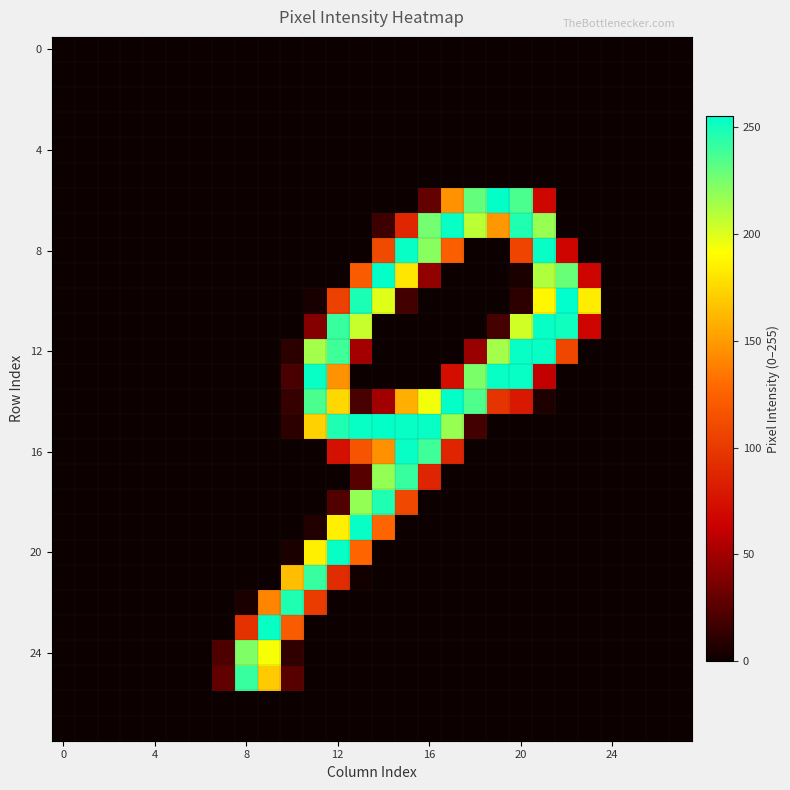

Reading left to right, transcribe all the data shown in this chart.

row_0: 0	0	0	0	0	0	0	0	0	0	0	0	0	0	0	0	0	0	0	0	0	0	0	0	0	0	0	0
row_1: 0	0	0	0	0	0	0	0	0	0	0	0	0	0	0	0	0	0	0	0	0	0	0	0	0	0	0	0
row_2: 0	0	0	0	0	0	0	0	0	0	0	0	0	0	0	0	0	0	0	0	0	0	0	0	0	0	0	0
row_3: 0	0	0	0	0	0	0	0	0	0	0	0	0	0	0	0	0	0	0	0	0	0	0	0	0	0	0	0
row_4: 0	0	0	0	0	0	0	0	0	0	0	0	0	0	0	0	0	0	0	0	0	0	0	0	0	0	0	0
row_5: 0	0	0	0	0	0	0	0	0	0	0	0	0	0	0	0	0	0	0	0	0	0	0	0	0	0	0	0
row_6: 0	0	0	0	0	0	0	0	0	0	0	0	0	0	0	0	29	146	230	254	236	68	0	0	0	0	0	0
row_7: 0	0	0	0	0	0	0	0	0	0	0	0	0	0	16	88	226	253	208	148	247	217	0	0	0	0	0	0
row_8: 0	0	0	0	0	0	0	0	0	0	0	0	0	0	110	253	221	123	0	0	107	253	67	0	0	0	0	0
row_9: 0	0	0	0	0	0	0	0	0	0	0	0	0	121	254	181	45	0	0	0	5	211	229	67	0	0	0	0
row_10: 0	0	0	0	0	0	0	0	0	0	0	4	105	248	199	18	0	0	0	0	11	188	255	184	0	0	0	0
row_11: 0	0	0	0	0	0	0	0	0	0	0	40	241	205	0	0	0	0	0	19	203	253	251	67	0	0	0	0
row_12: 0	0	0	0	0	0	0	0	0	0	11	214	239	51	0	0	0	0	47	214	253	253	108	0	0	0	0	0
row_13: 0	0	0	0	0	0	0	0	0	0	20	253	146	0	0	0	0	73	224	253	253	61	0	0	0	0	0	0
row_14: 0	0	0	0	0	0	0	0	0	0	14	236	175	20	50	158	194	254	235	97	79	6	0	0	0	0	0	0
row_15: 0	0	0	0	0	0	0	0	0	0	11	172	247	253	254	253	253	217	18	0	0	0	0	0	0	0	0	0
row_16: 0	0	0	0	0	0	0	0	0	0	0	0	75	117	145	253	239	87	0	0	0	0	0	0	0	0	0	0
row_17: 0	0	0	0	0	0	0	0	0	0	0	0	0	25	218	241	87	0	0	0	0	0	0	0	0	0	0	0
row_18: 0	0	0	0	0	0	0	0	0	0	0	0	23	218	247	109	0	0	0	0	0	0	0	0	0	0	0	0
row_19: 0	0	0	0	0	0	0	0	0	0	0	7	185	253	127	0	0	0	0	0	0	0	0	0	0	0	0	0
row_20: 0	0	0	0	0	0	0	0	0	0	5	185	253	127	0	0	0	0	0	0	0	0	0	0	0	0	0	0
row_21: 0	0	0	0	0	0	0	0	0	0	164	241	91	2	0	0	0	0	0	0	0	0	0	0	0	0	0	0
row_22: 0	0	0	0	0	0	0	0	5	140	247	102	0	0	0	0	0	0	0	0	0	0	0	0	0	0	0	0
row_23: 0	0	0	0	0	0	0	0	95	253	121	0	0	0	0	0	0	0	0	0	0	0	0	0	0	0	0	0
row_24: 0	0	0	0	0	0	0	22	223	193	12	0	0	0	0	0	0	0	0	0	0	0	0	0	0	0	0	0
row_25: 0	0	0	0	0	0	0	28	241	169	25	0	0	0	0	0	0	0	0	0	0	0	0	0	0	0	0	0
row_26: 0	0	0	0	0	0	0	0	0	0	0	0	0	0	0	0	0	0	0	0	0	0	0	0	0	0	0	0
row_27: 0	0	0	0	0	0	0	0	0	0	0	0	0	0	0	0	0	0	0	0	0	0	0	0	0	0	0	0